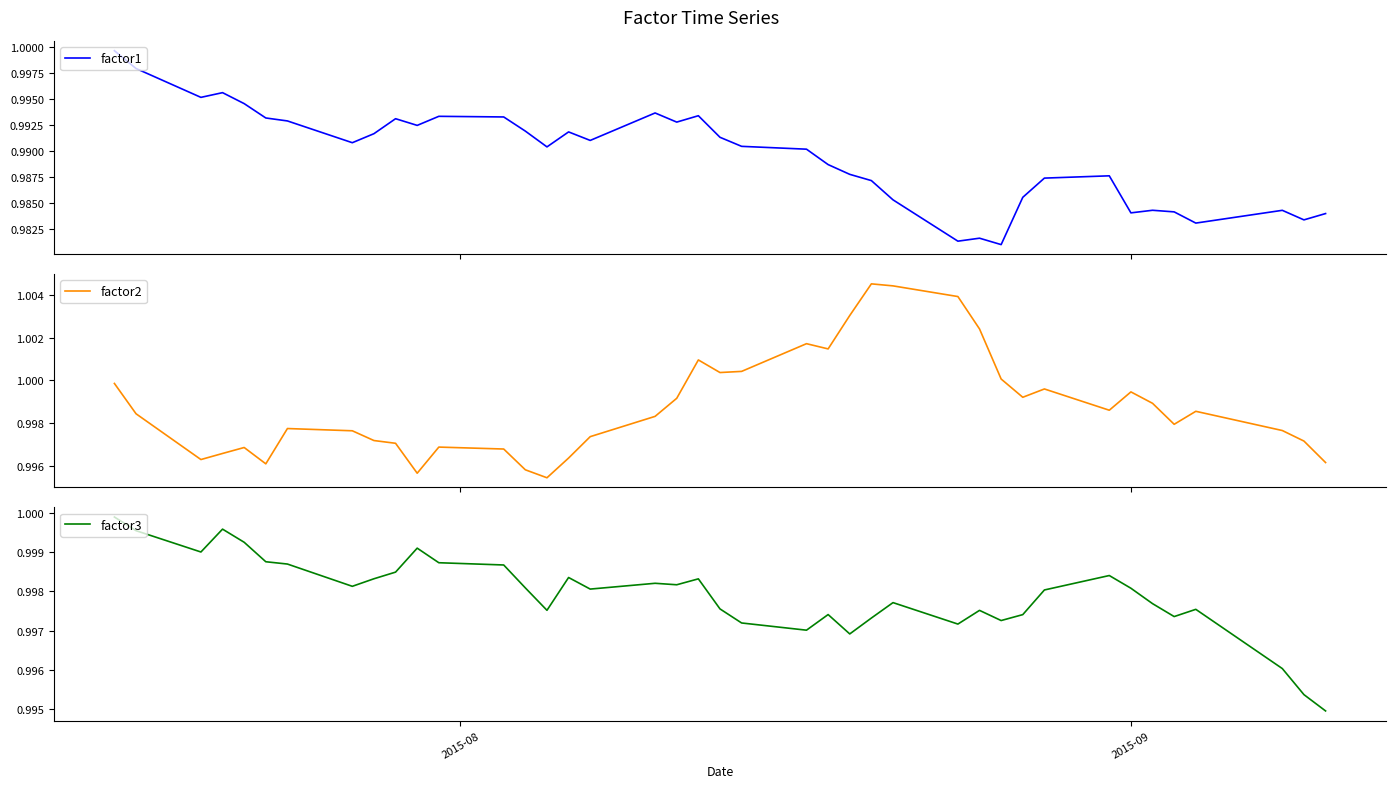

The value of factor3 at 26 is 0.5. True or false?

False